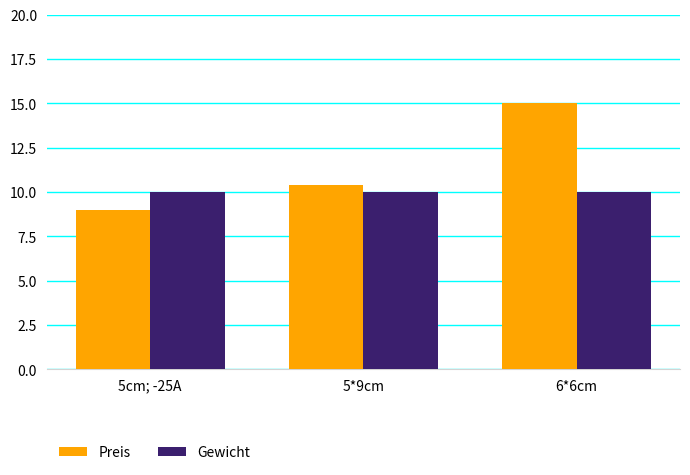

What is the approximate value of Preis at 5cm; -25A?

9.0